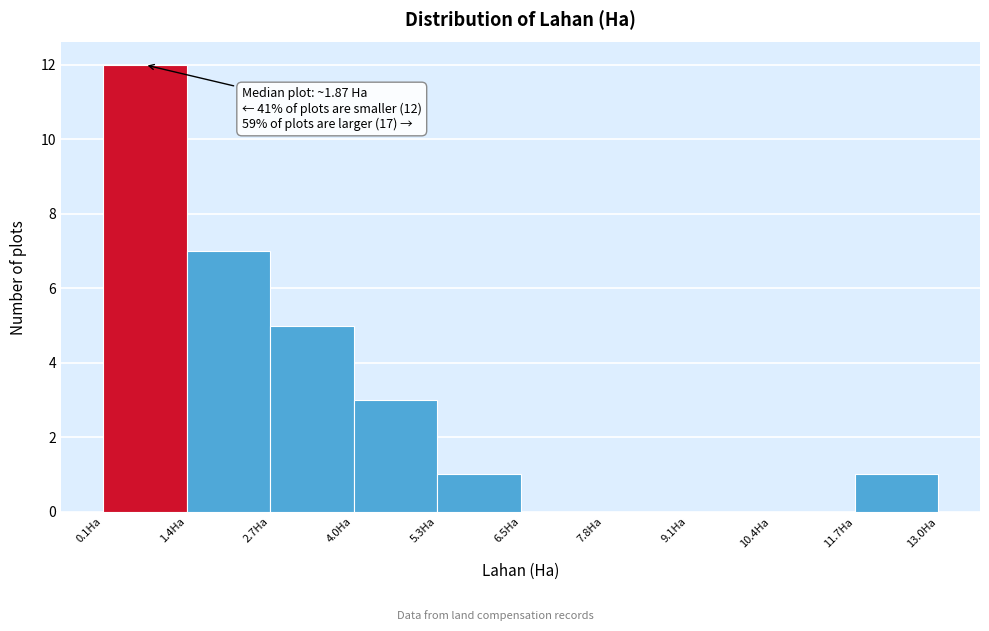

Over which range of the x-axis is the bar tallest?

0.0 to 1.4